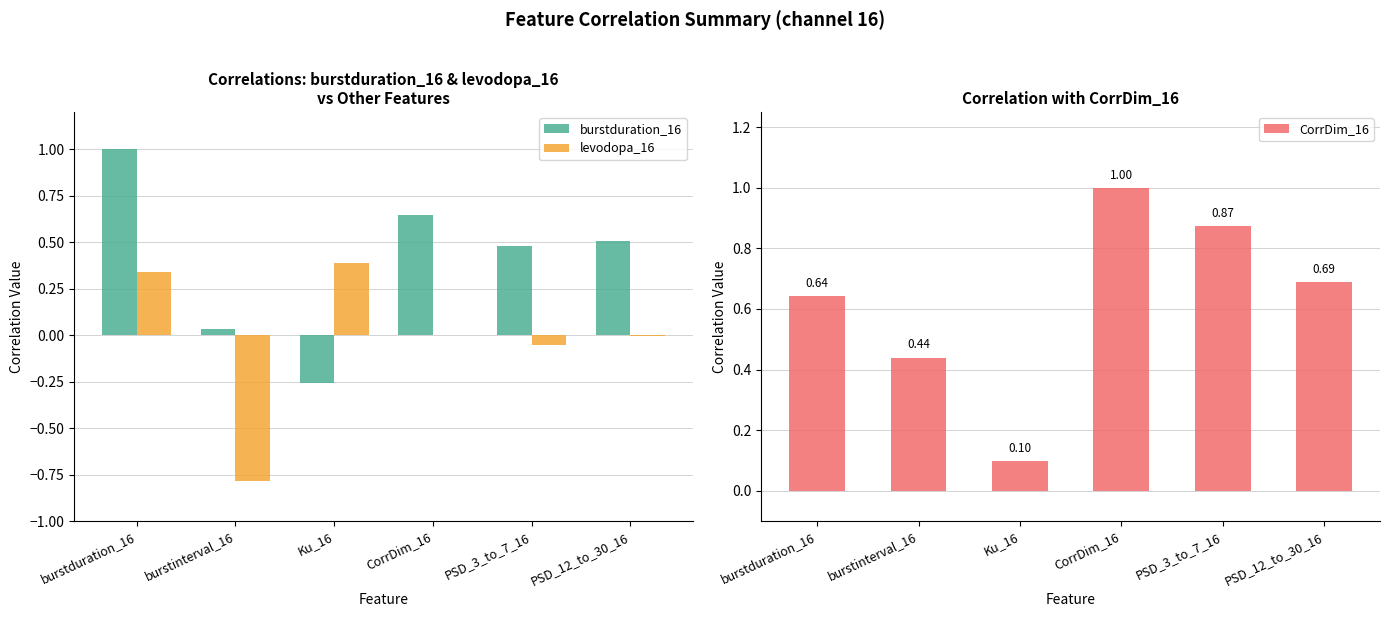

Which series changed the most between burstinterval_16 and PSD_12_to_30_16?

levodopa_16